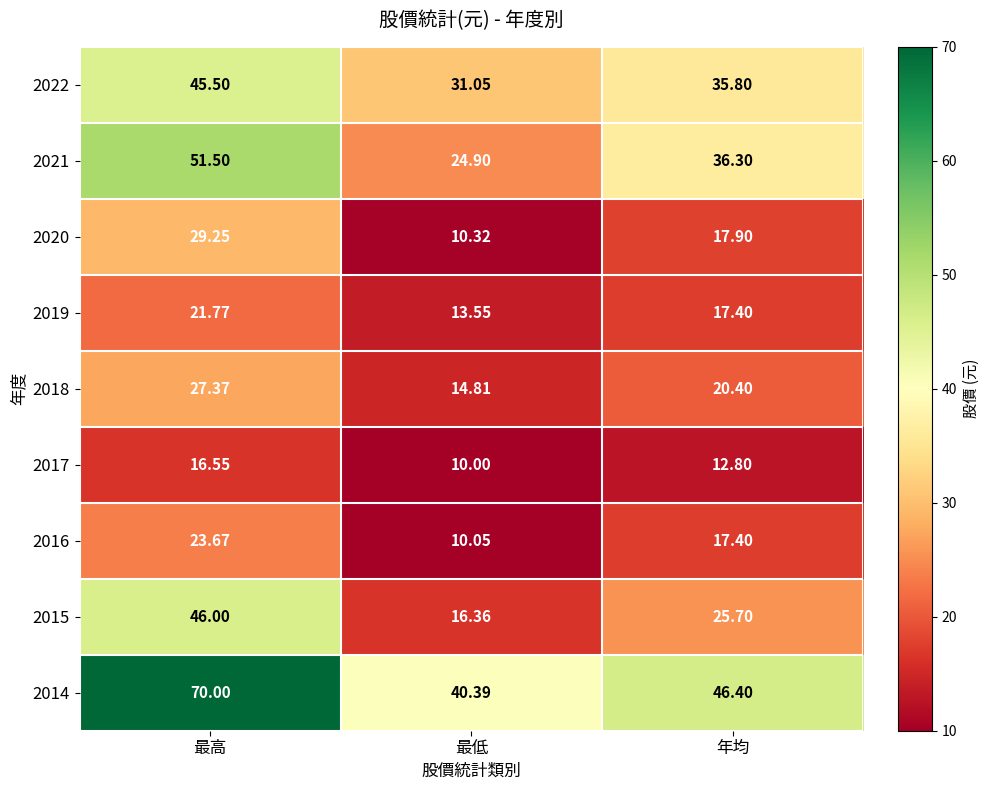

Count the number of data series in this chart.

9